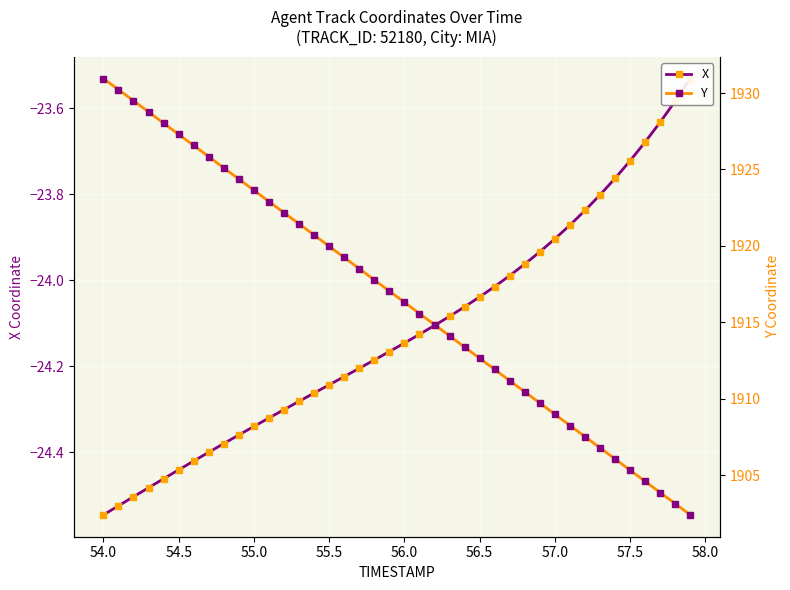

What value does the X series have at 56.0?

-24.1